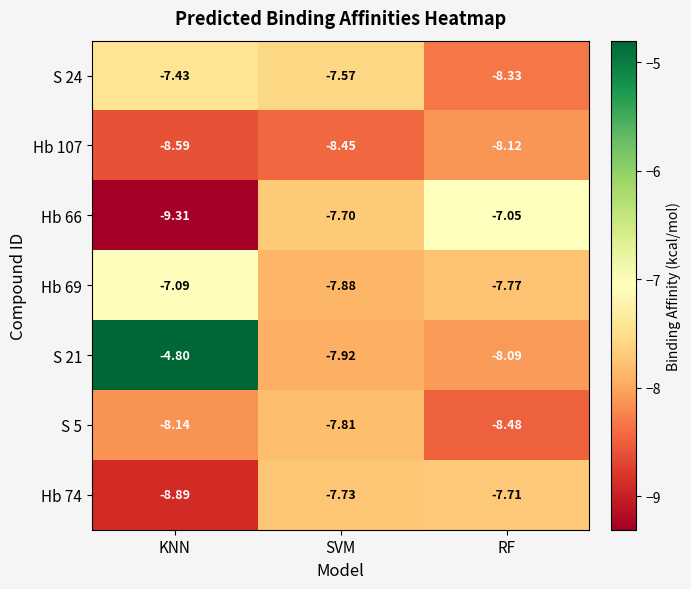

At which category is the sum across all series the highest?

KNN